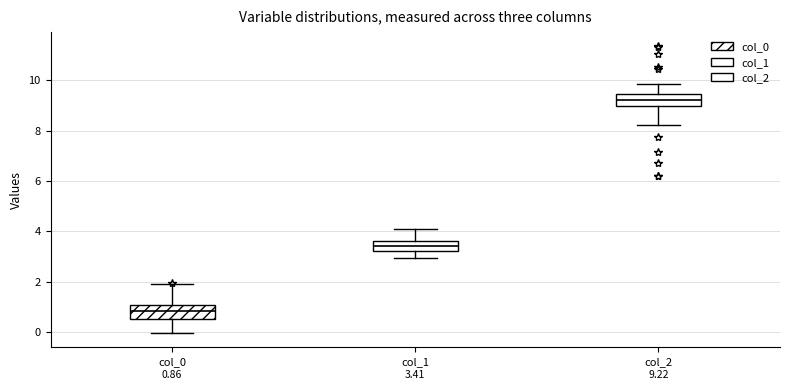

Which box's median line is the lowest?

col_0